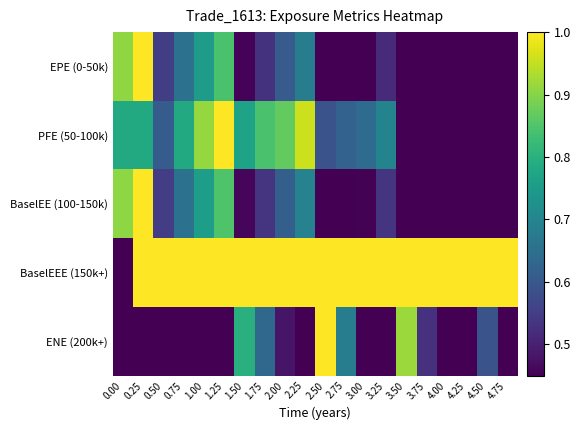

At which category is the sum across all series the highest?

1.25